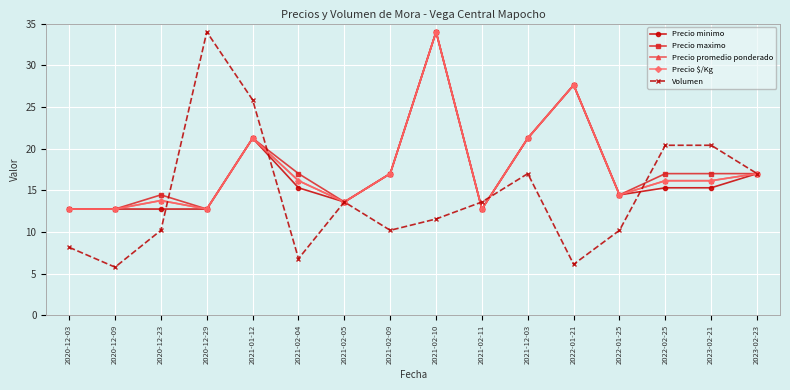

Which has a higher value, 2021-02-10 or 2023-02-21?

2021-02-10